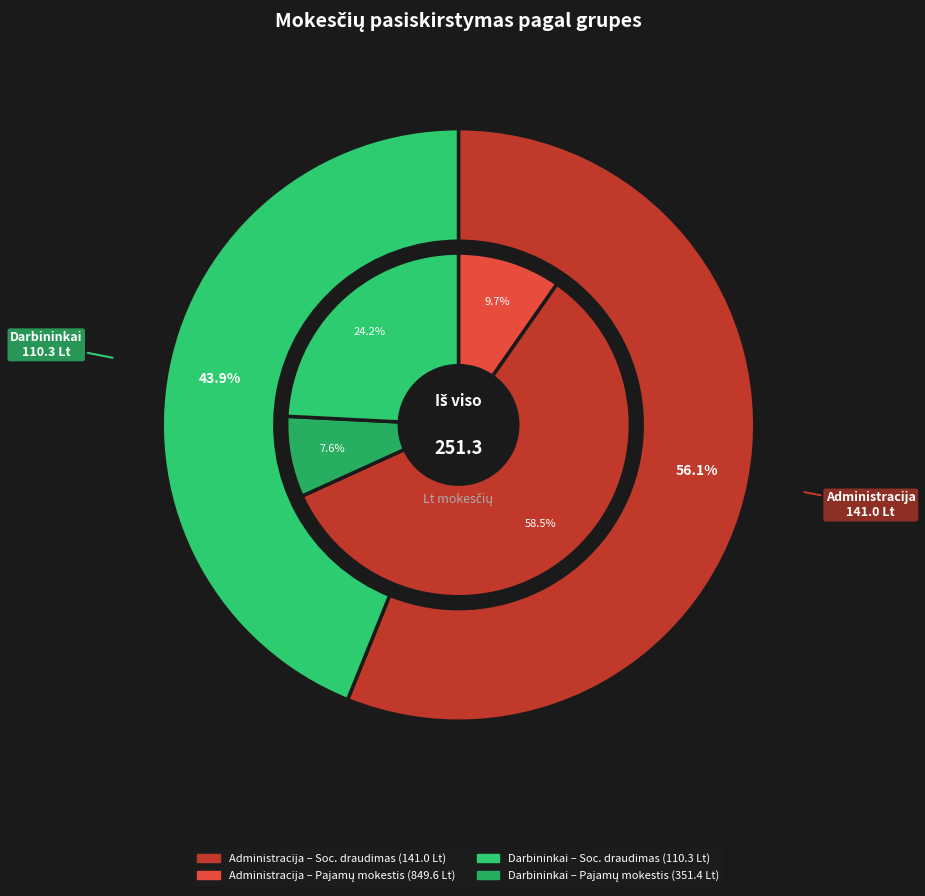

Which has a higher value, Iš viso įmonėje or Darbininkai?

Iš viso įmonėje